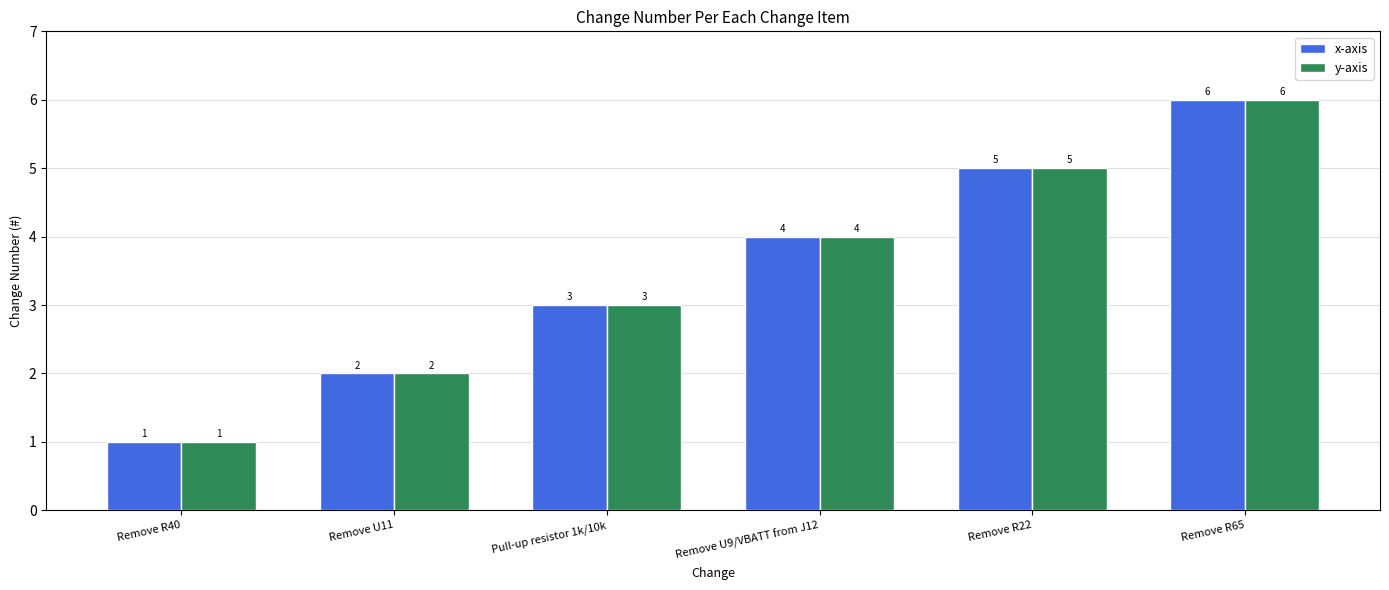

Reading left to right, transcribe all the data shown in this chart.

x-axis: 1	2	3	4	5	6
y-axis: 1	2	3	4	5	6